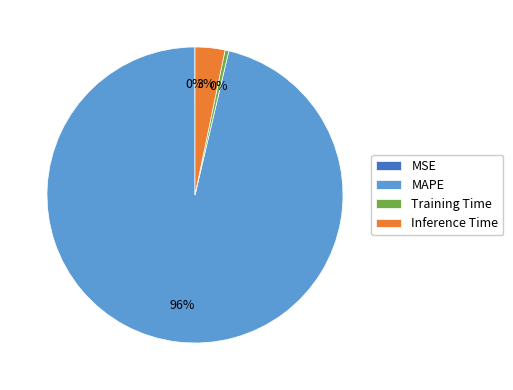

Is there any slice that represents more than half of the pie?

Yes